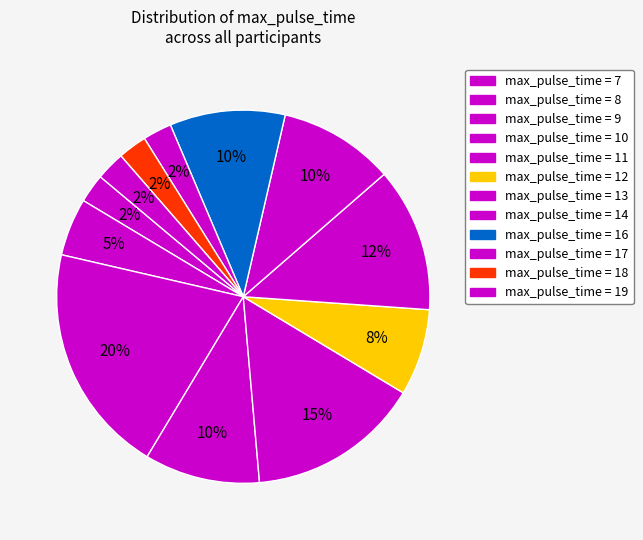

How many segments does this pie chart have?

12